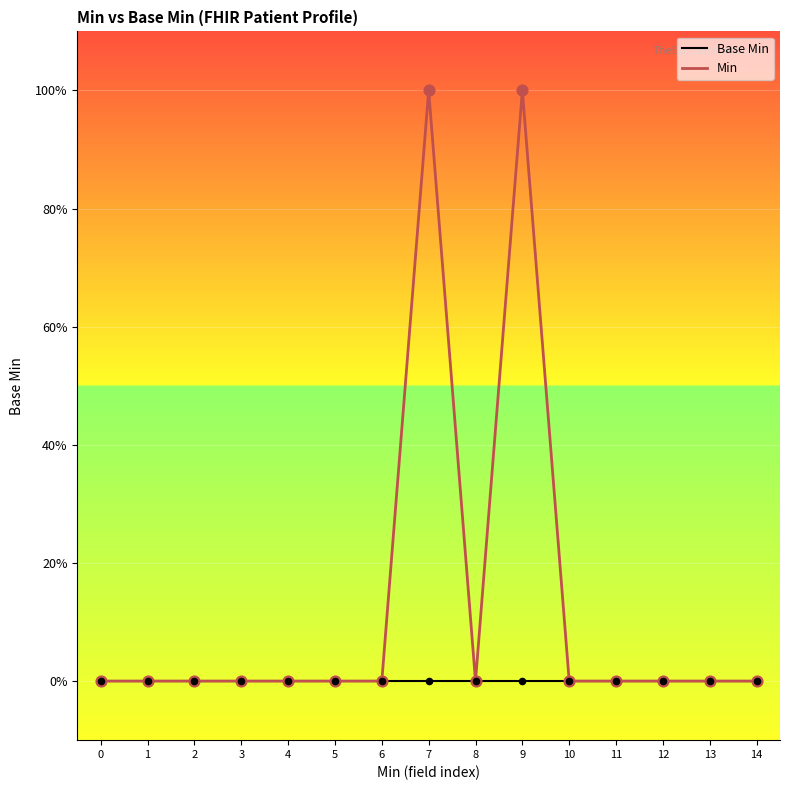

At which category is the sum across all series the highest?

7